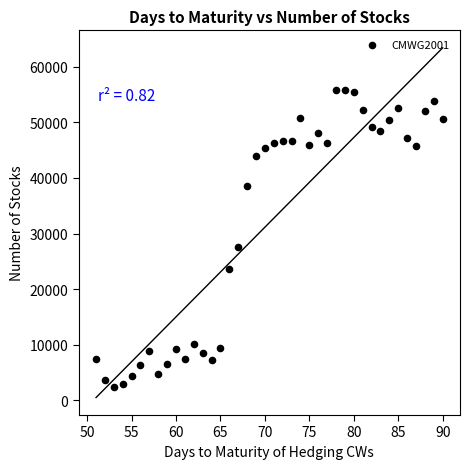

What is the range of Y values (max minus min)?

53334.6